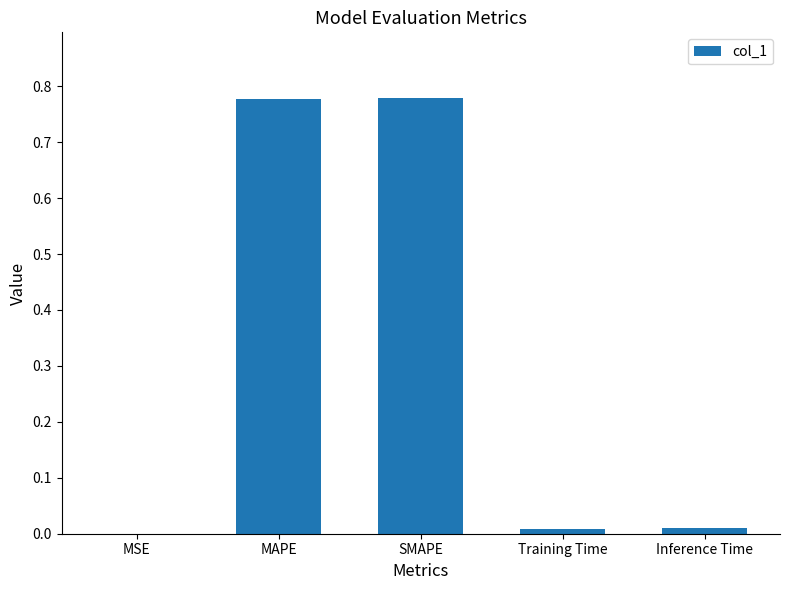

Between Inference Time and SMAPE, which is larger?

SMAPE